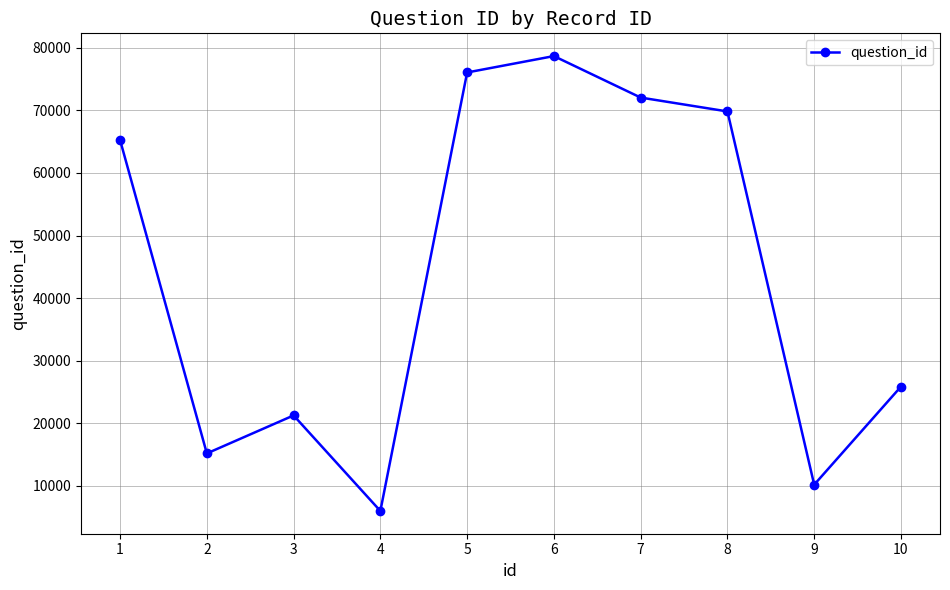

What value does the data have at 8, to the nearest 100?

69800